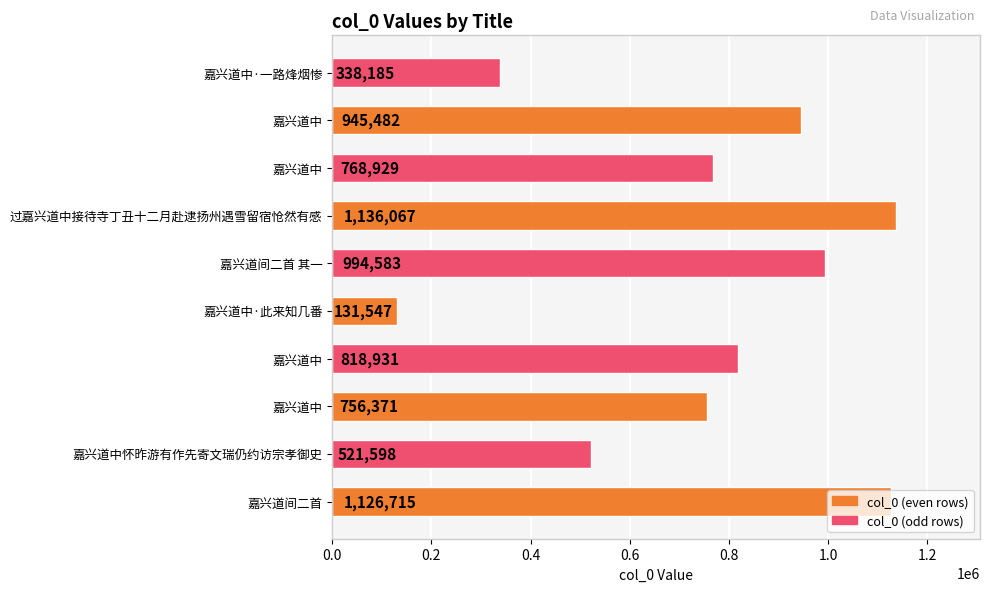

How many bars are there in total?

10